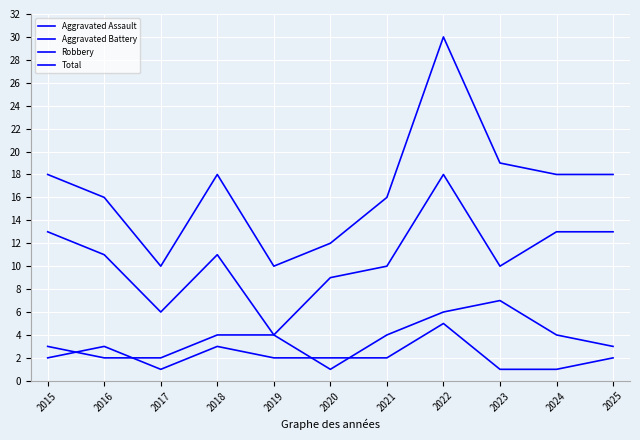

At which label does Robbery first exceed 11?

2015